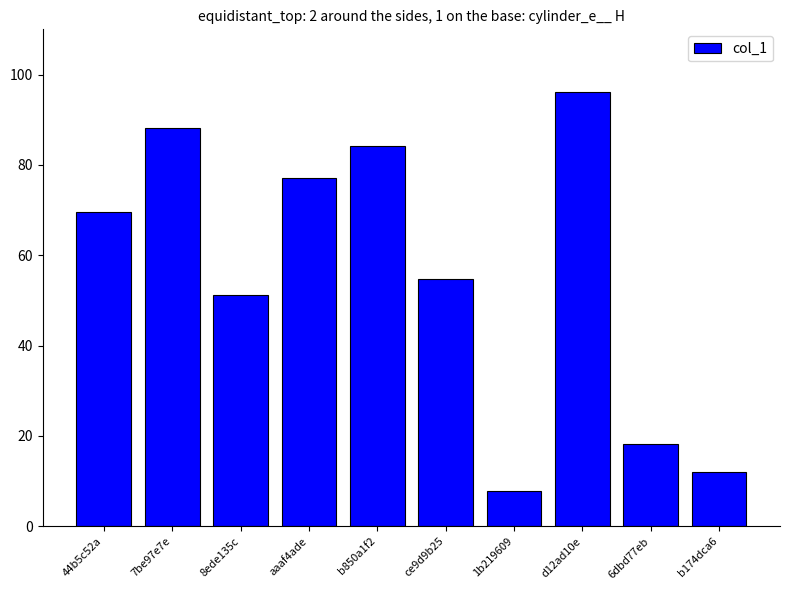

What is the greatest value displayed?

96.1